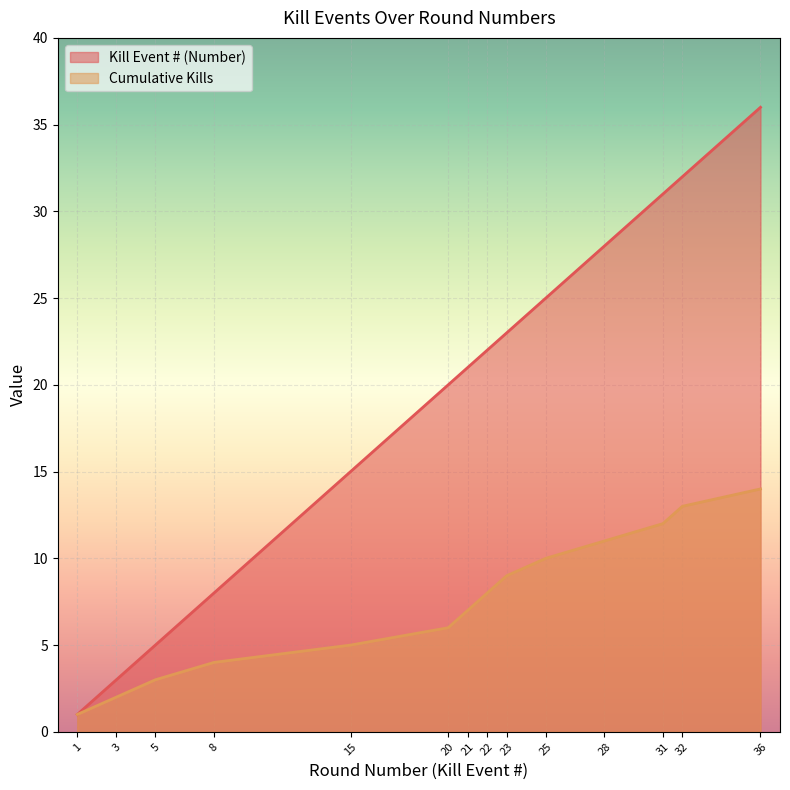

What is the difference between the Kills per Round values at 28 and 25?

3